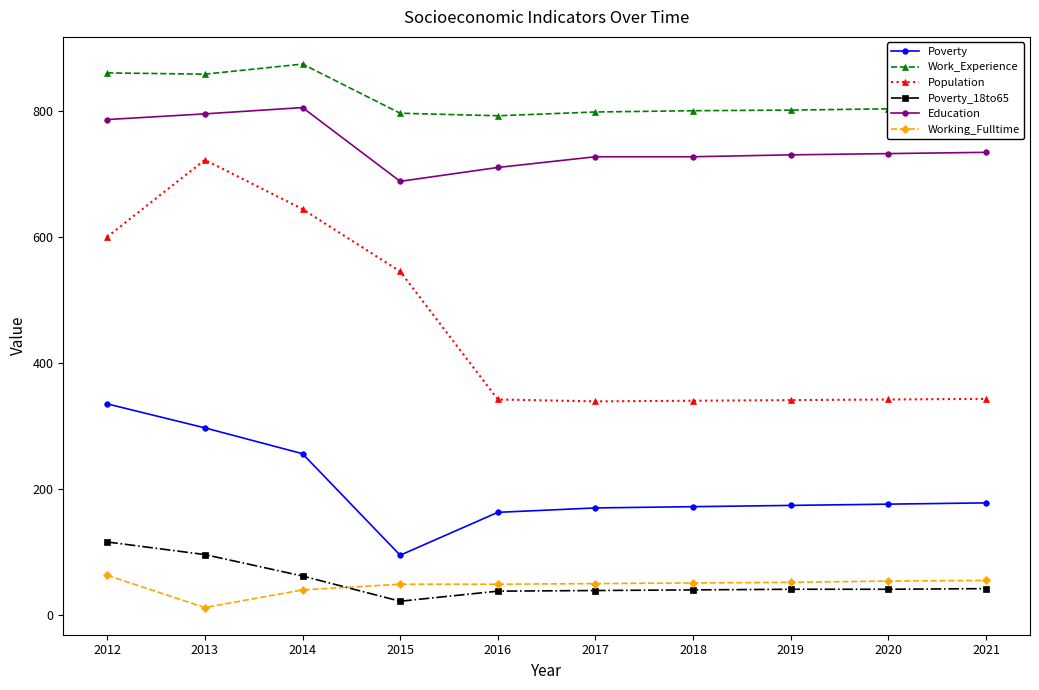

At how many categories does at least one series exceed 693?

10